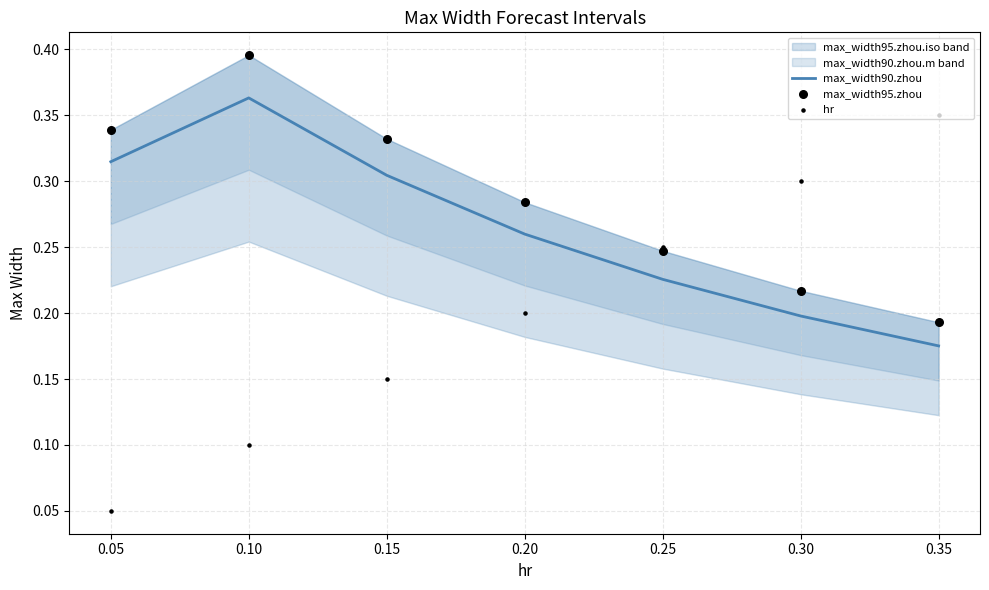

Which series reaches the minimum Y coordinate?

hr